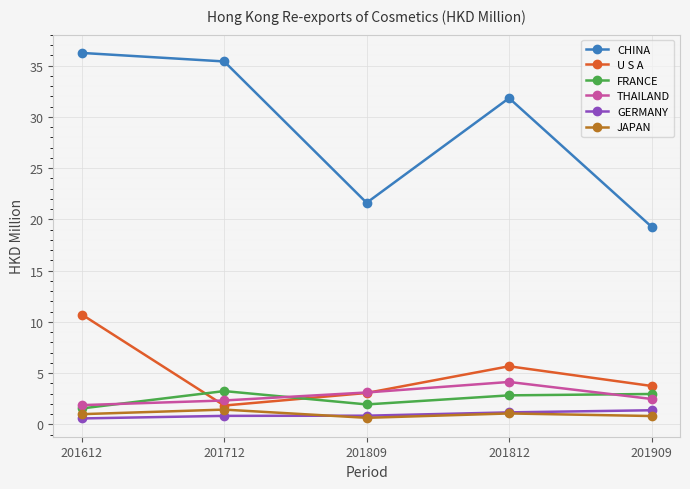

At how many categories does at least one series exceed 4?

5